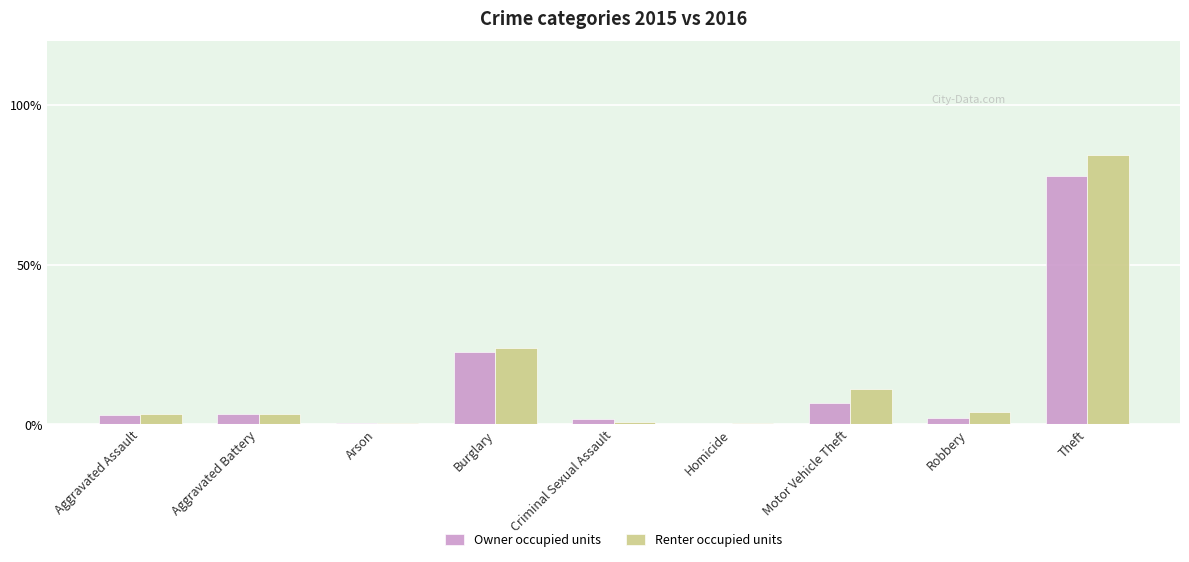

Is the value of Owner occupied units at Arson greater than the value of Renter occupied units at Aggravated Assault?

No